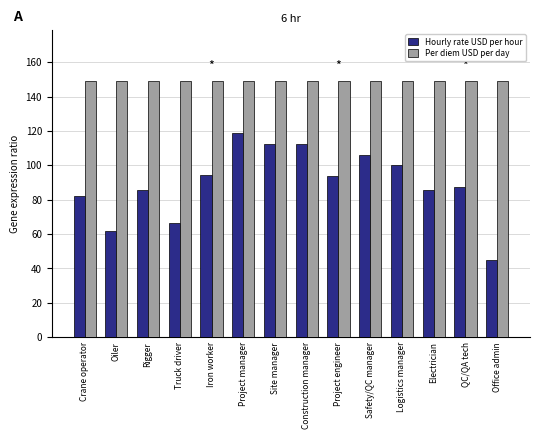

True or false: Per diem USD per day has a value of 149.0 at Site manager.

True